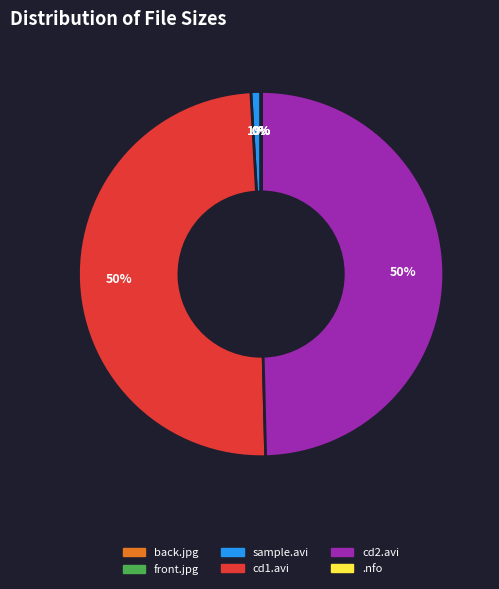

To the nearest percent, what is the difference between the largest and smallest slice percentages?

50%